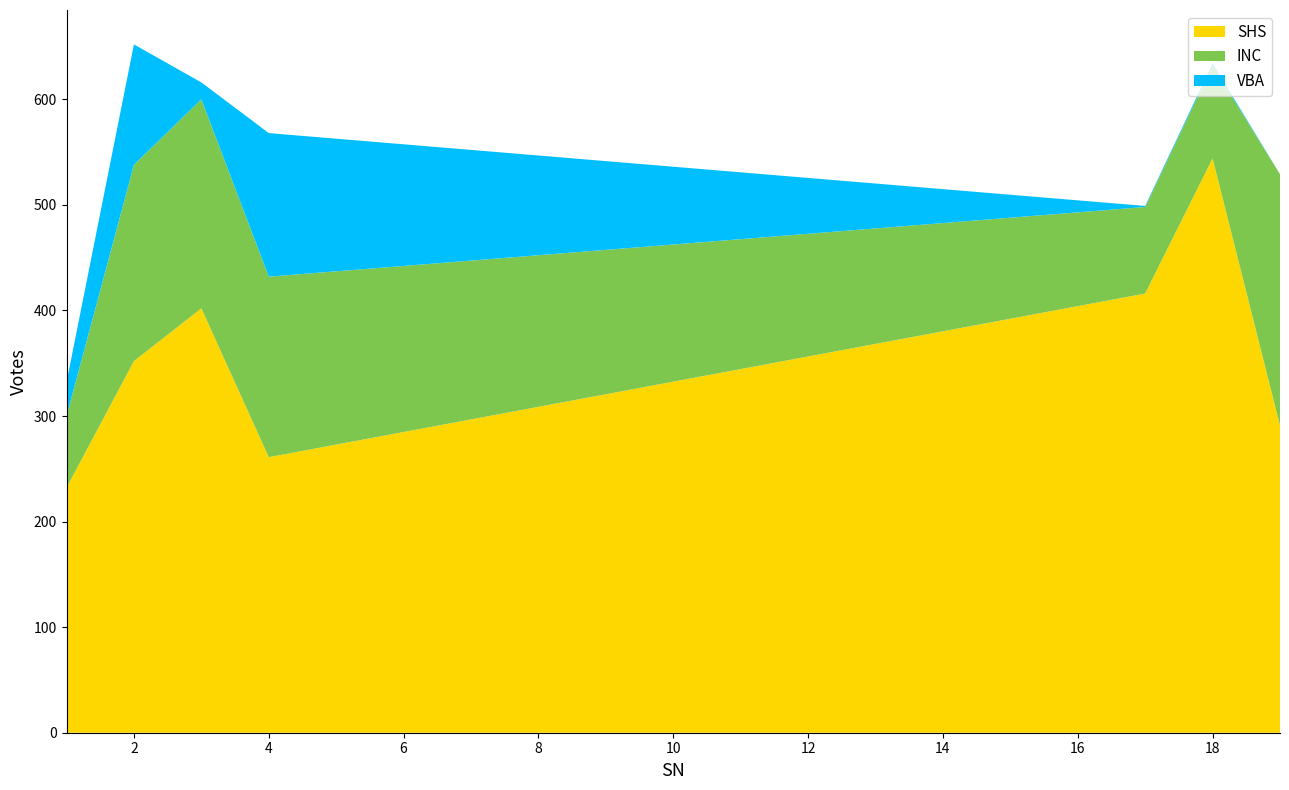

Reading left to right, list all the values displayed in this chart.

SHS: 232	352	402	261	416	544	291
INC: 68	186	198	171	82	88	238
VBA: 32	114	16	136	1	2	0